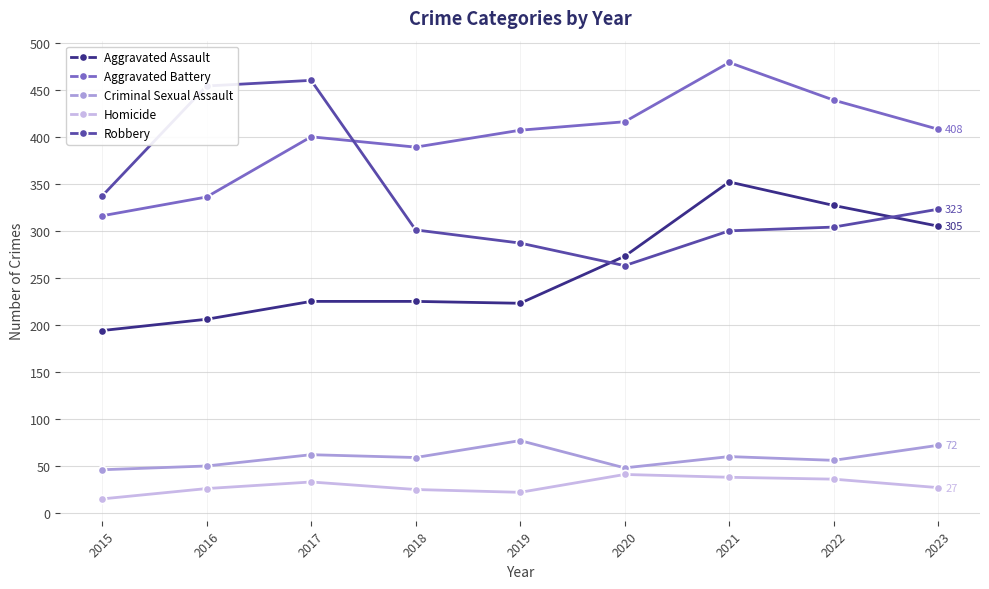

What is the minimum value for Criminal Sexual Assault?

46